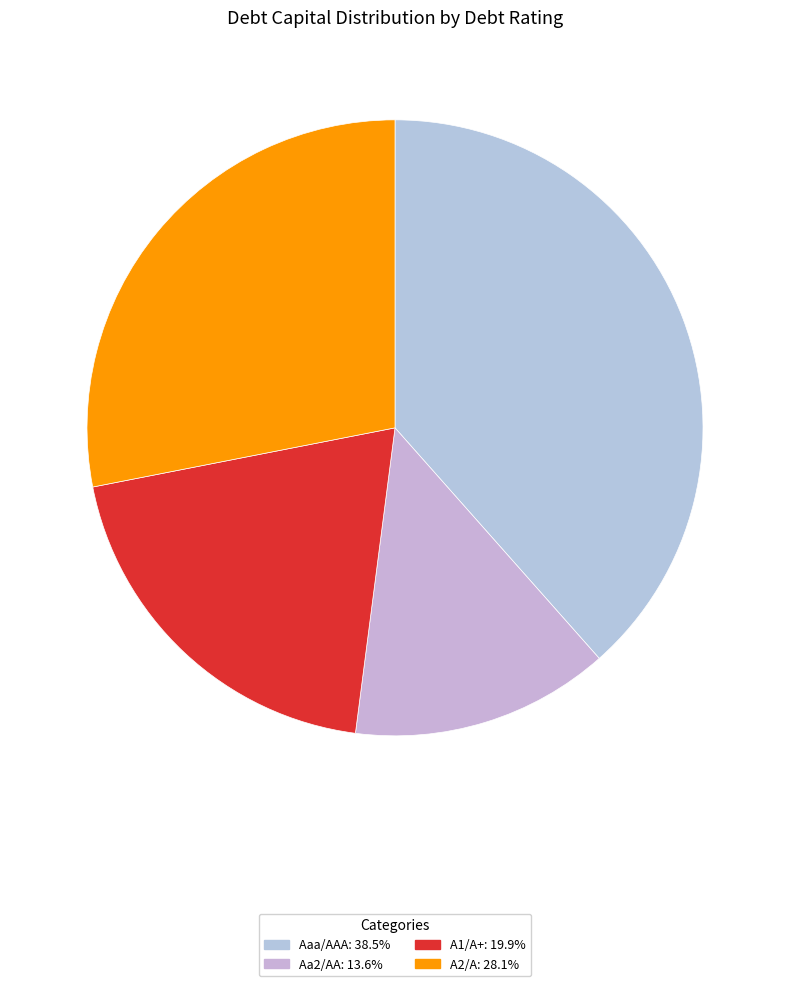

How many segments does this pie chart have?

4